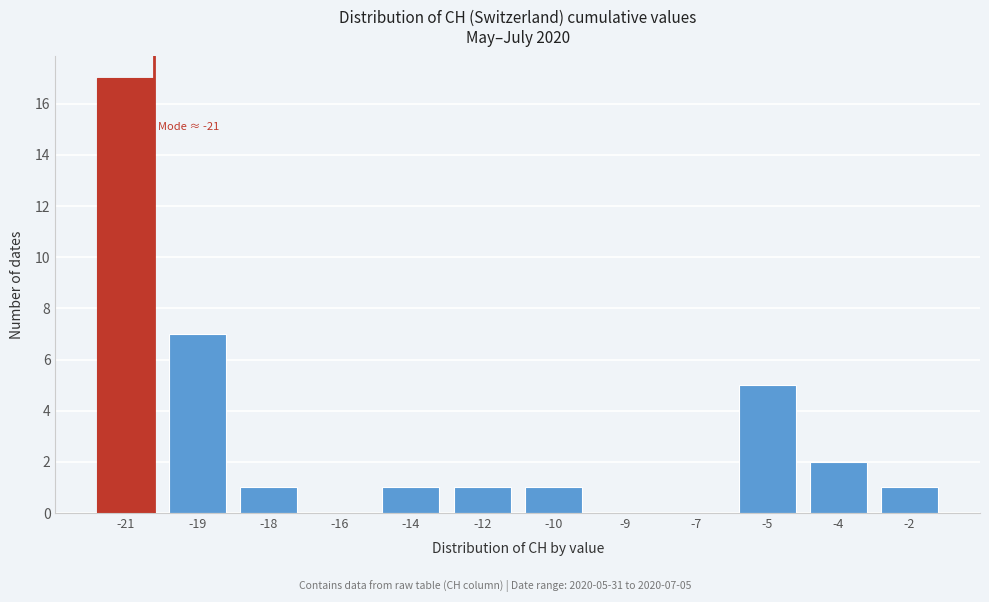

Reading left to right, list all the values displayed in this chart.

-21=17	-19=7	-18=1	-16=0	-14=1	-12=1	-10=1	-9=0	-7=0	-5=5	-4=2	-2=1